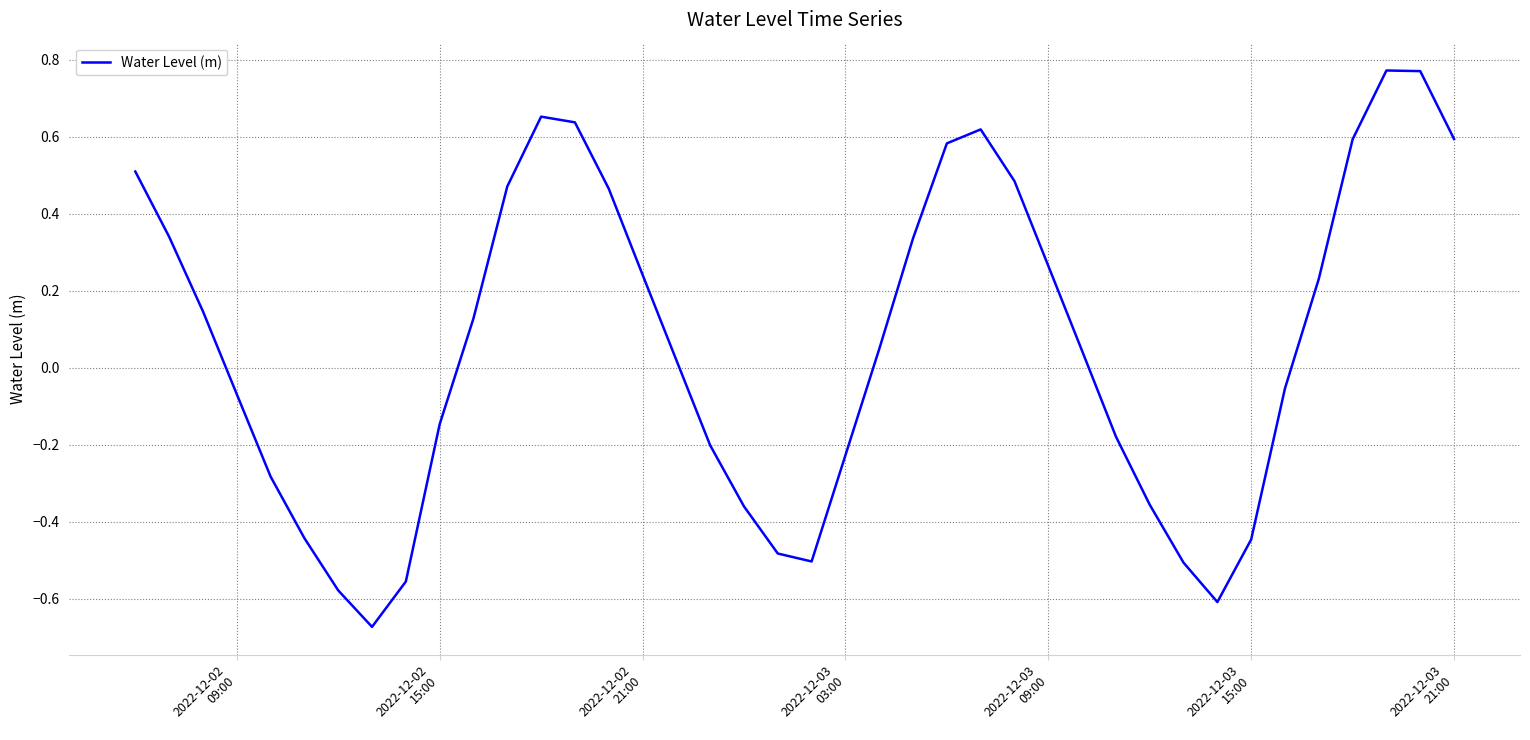

Count the number of categories in the chart.

40